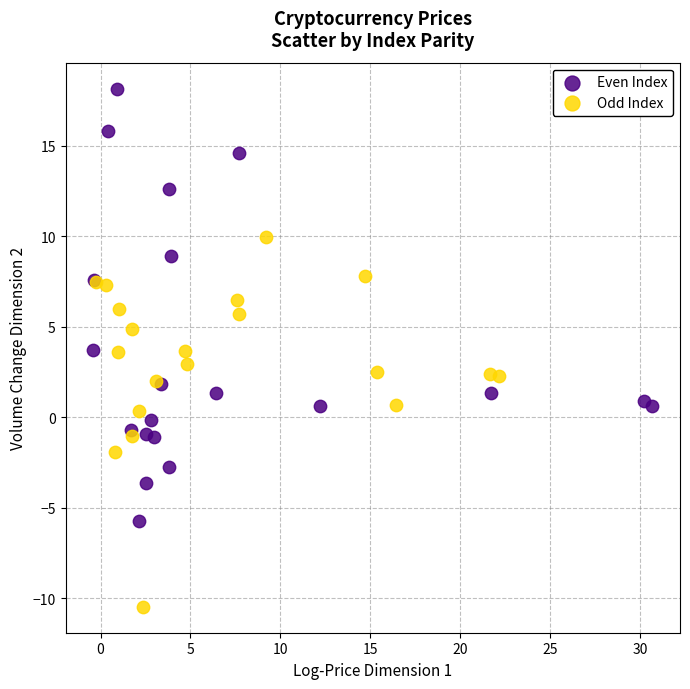

Which series contains the highest Y value?

Even Index